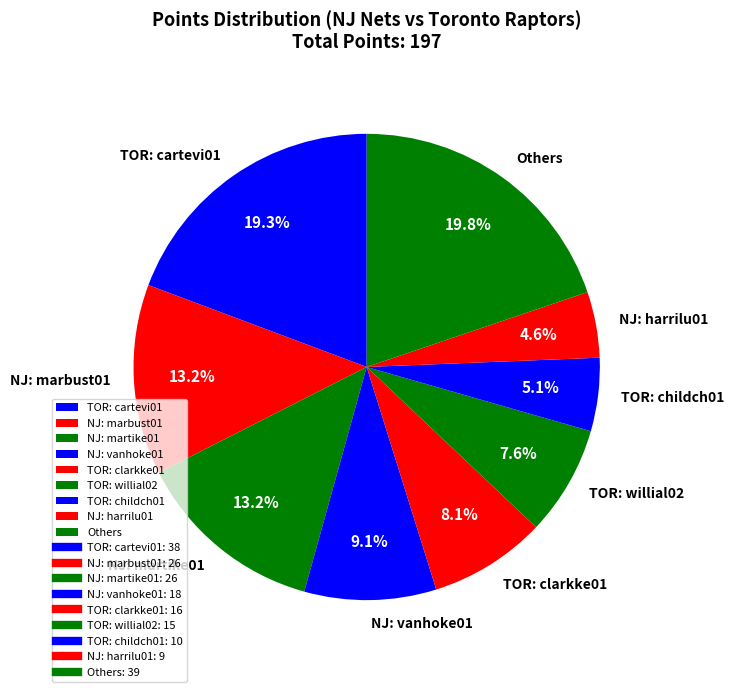

Is there a majority slice in this chart?

No